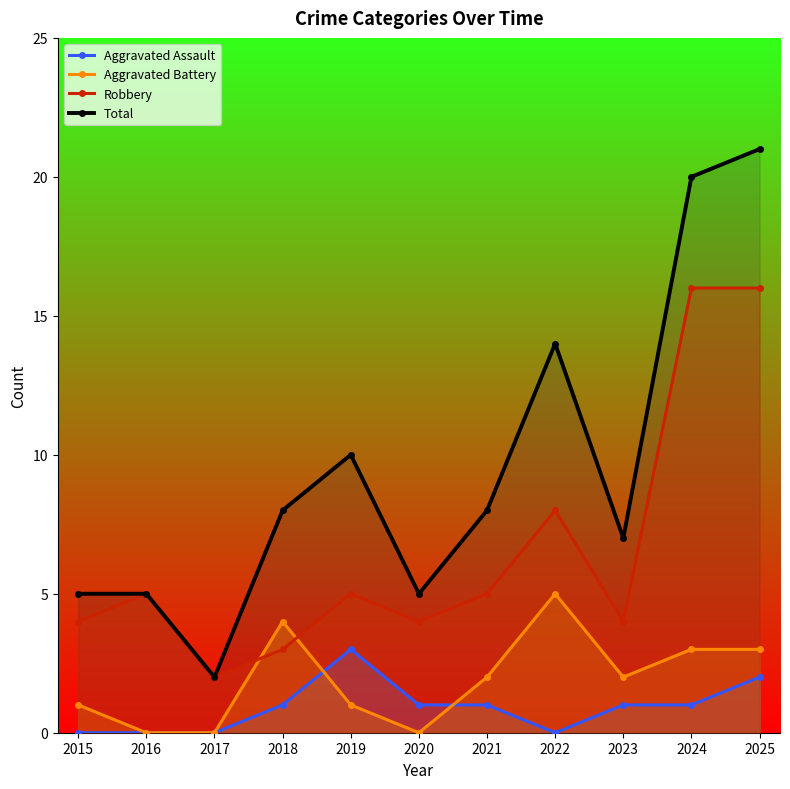

At which label does Aggravated Battery first exceed 2?

2018